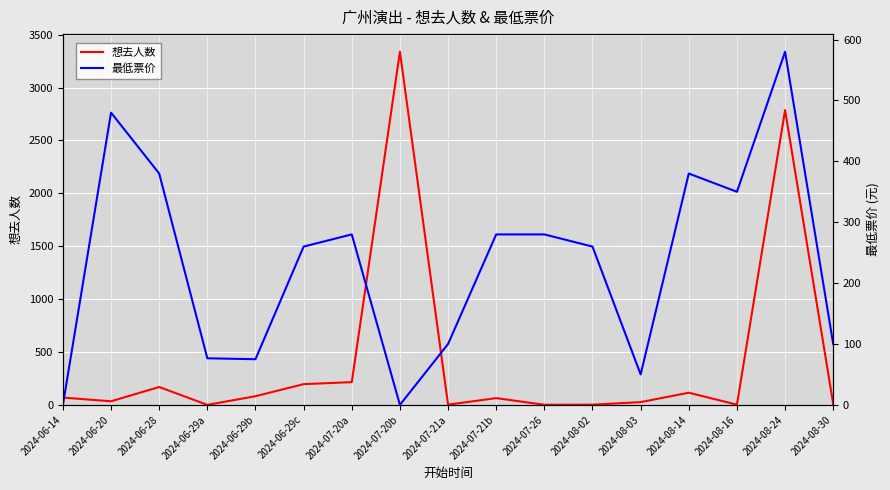

Read the 想去人数 value at 2024-08-14.

115